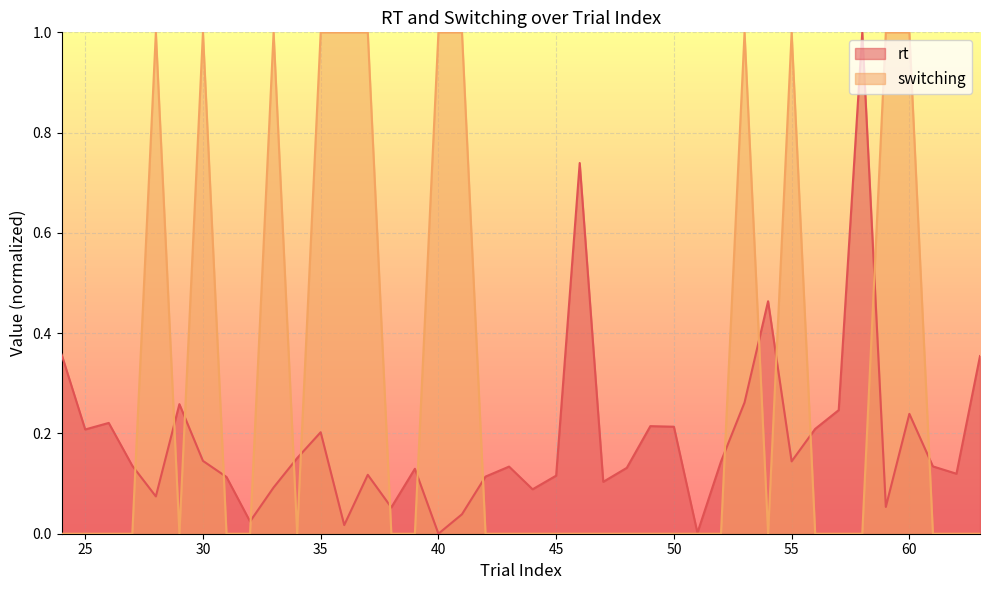

How many interior local peaks does the rt series have?

11